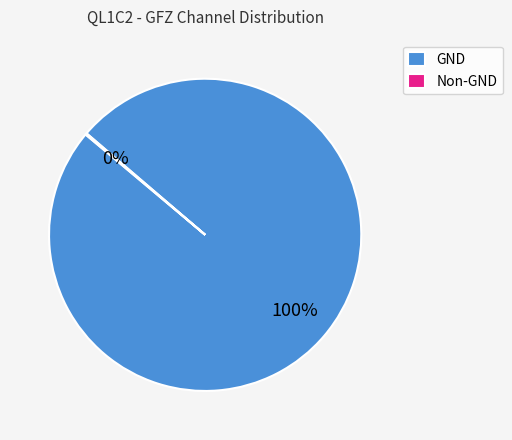

True or false: GND accounts for 100% of the total.

True